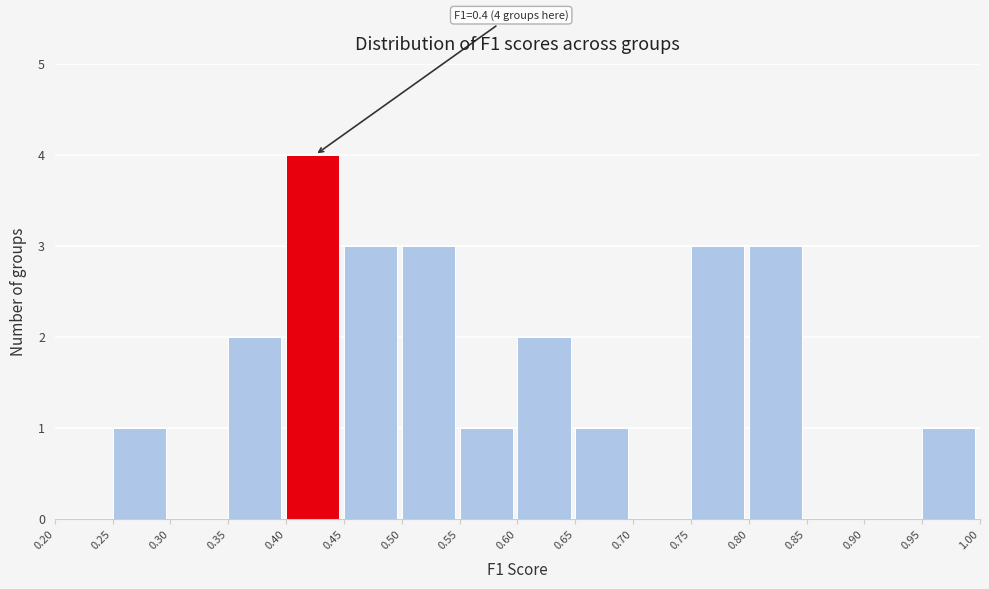

Over which range of the x-axis is the bar tallest?

0.40 to 0.45